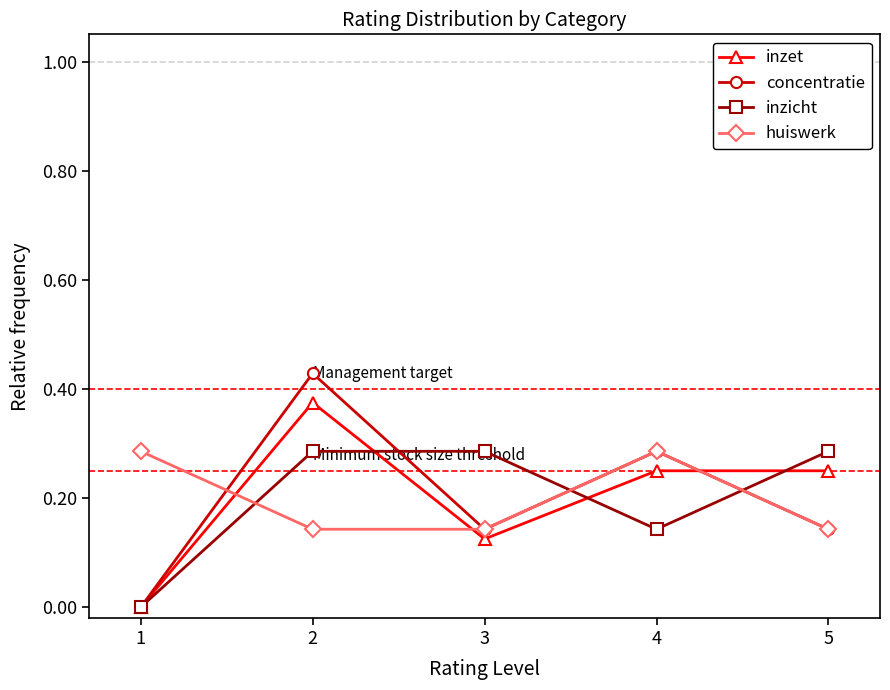

How many values in concentratie are above zero?

4